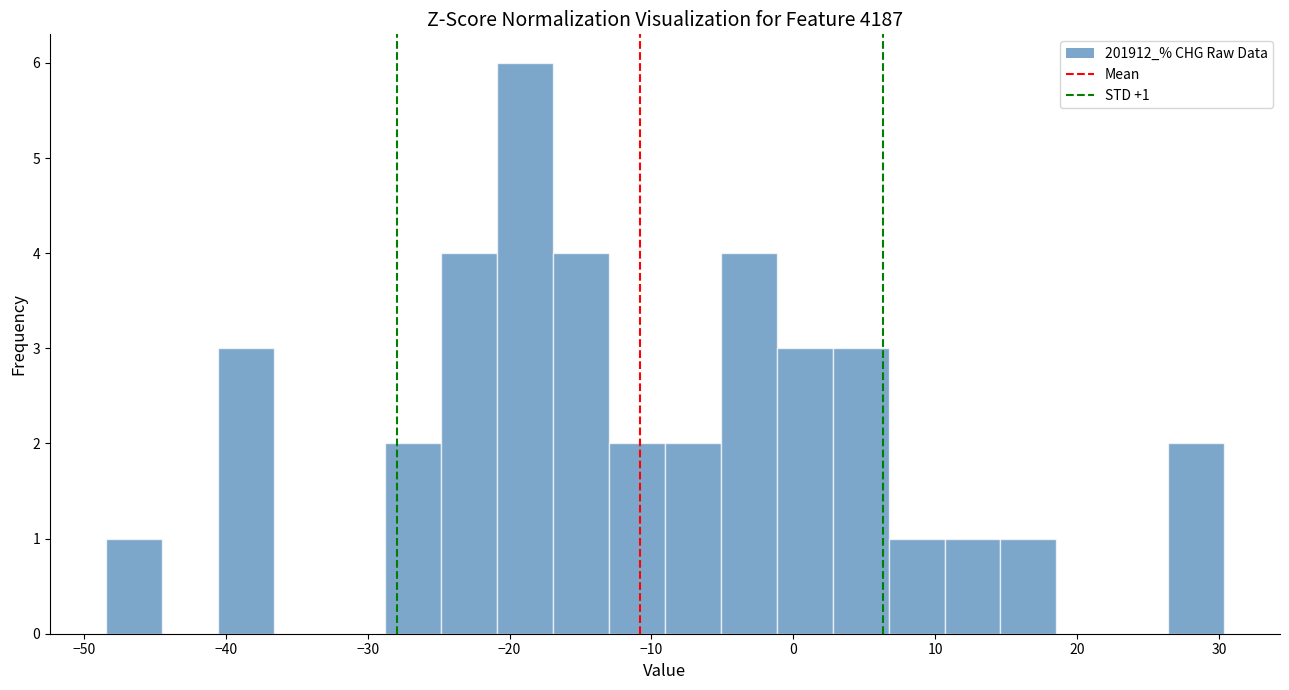

Read against the x-axis, roughly where is the centre of the tallest bar?

-19